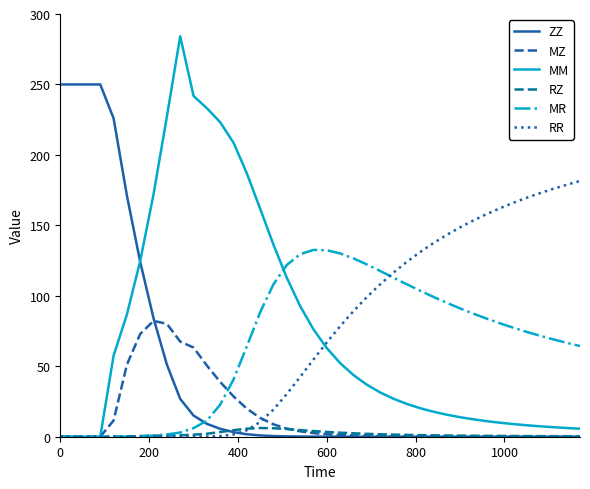

Which series ends up on top after the final intersection of MM and ZZ?

MM